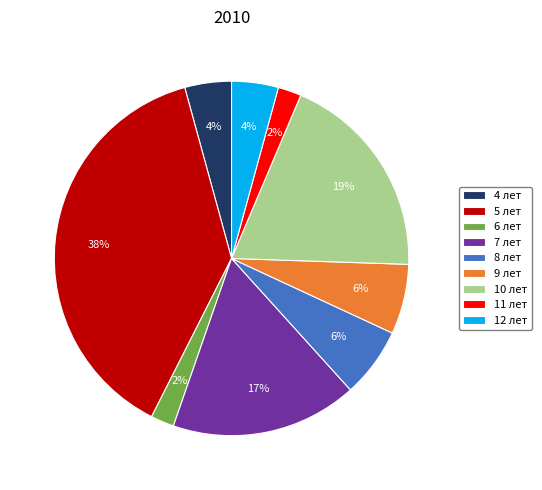

How many segments does this pie chart have?

9